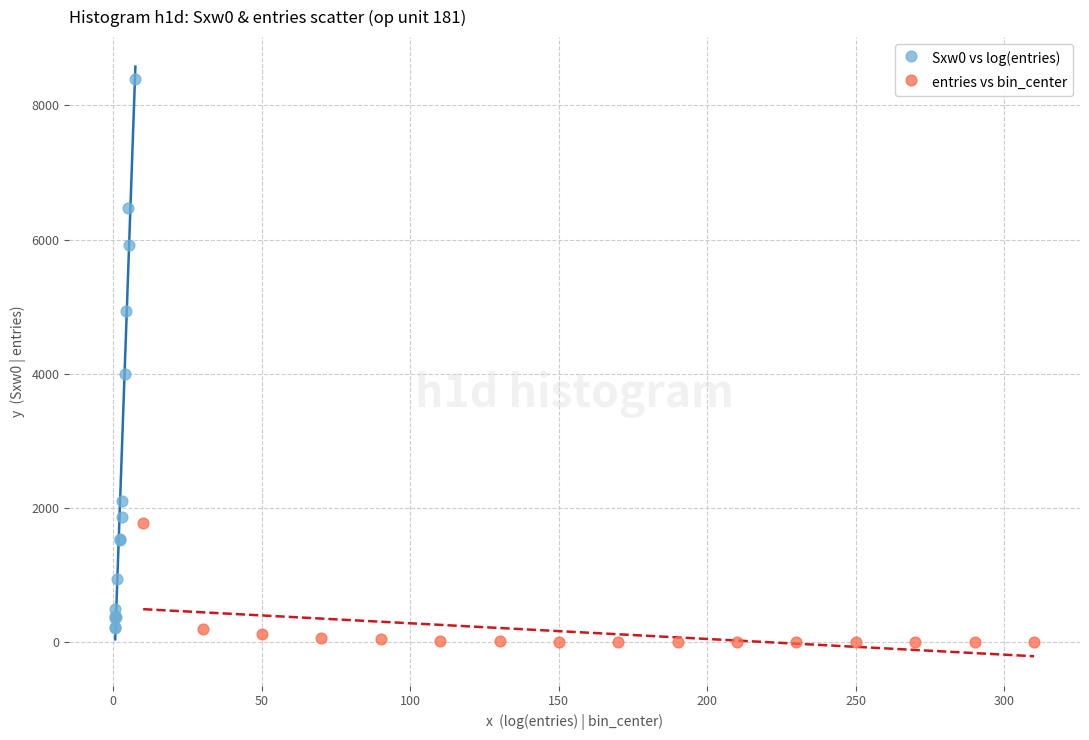

What are all the series names shown in the legend?

Sxw0 vs log(entries), entries vs bin_center